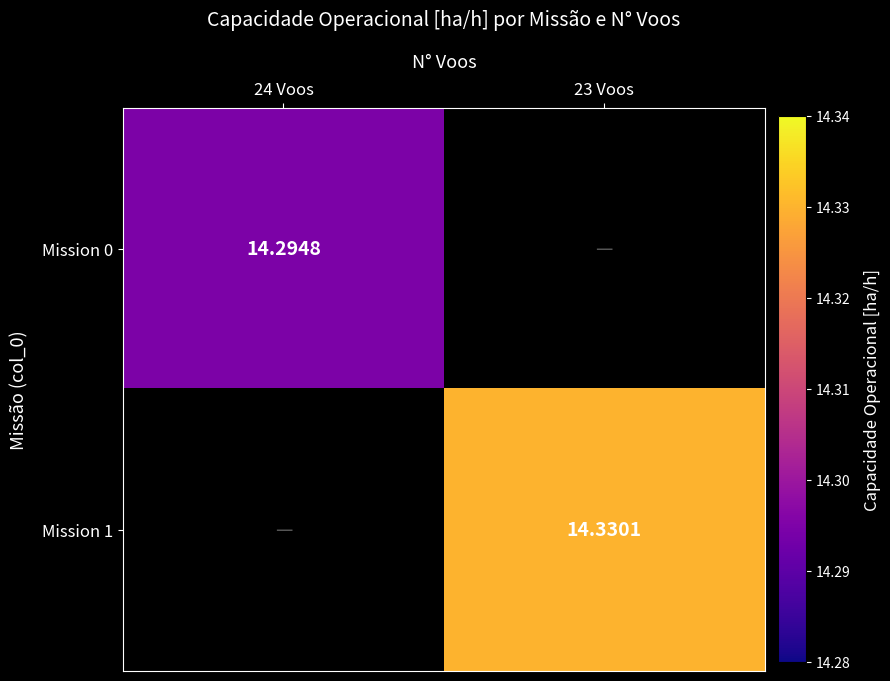

Is the value of Mission 0 at 24 Voos greater than the value of Mission 1 at 23 Voos?

No